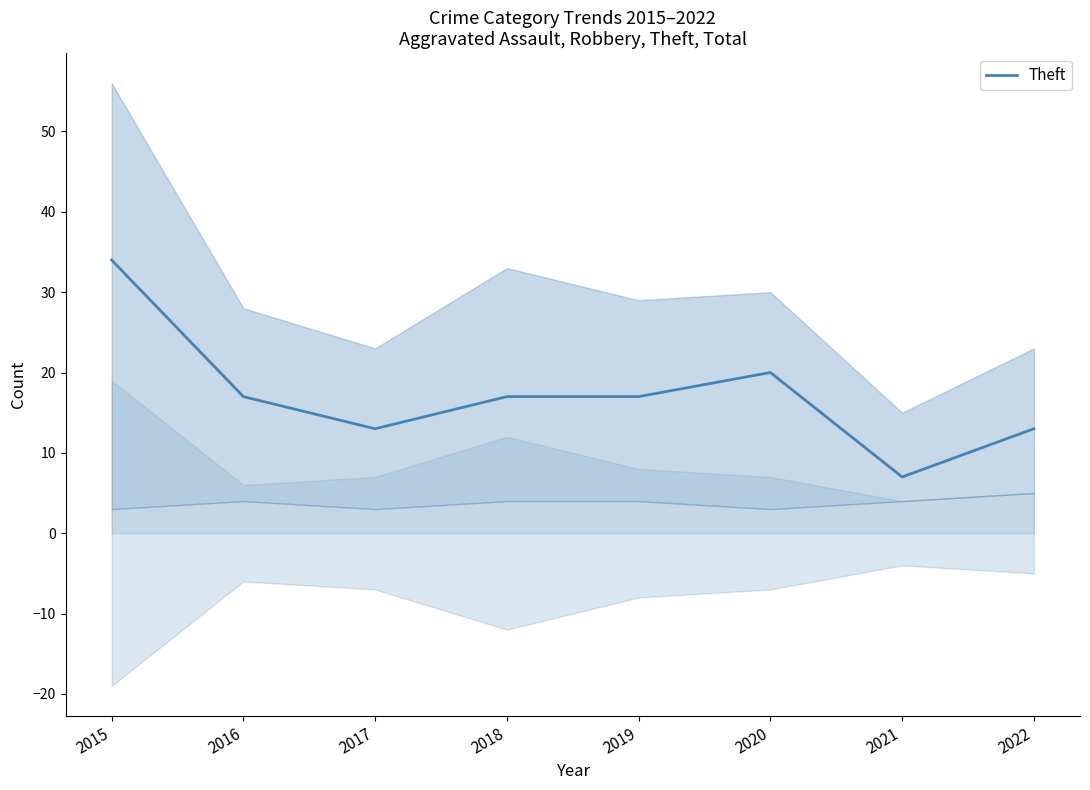

At which category does the chart reach its minimum across all series?

2021